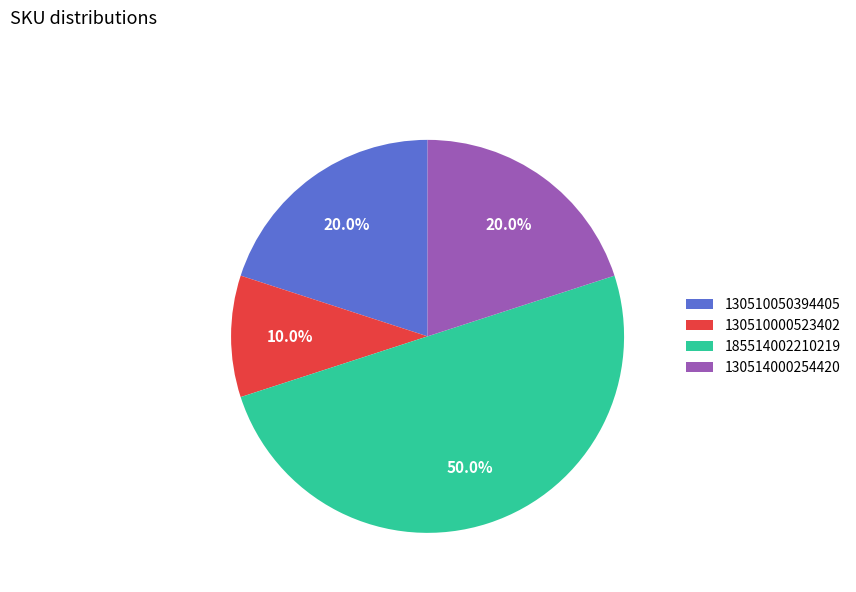

To the nearest percent, what portion does 130510050394405 represent?

20%